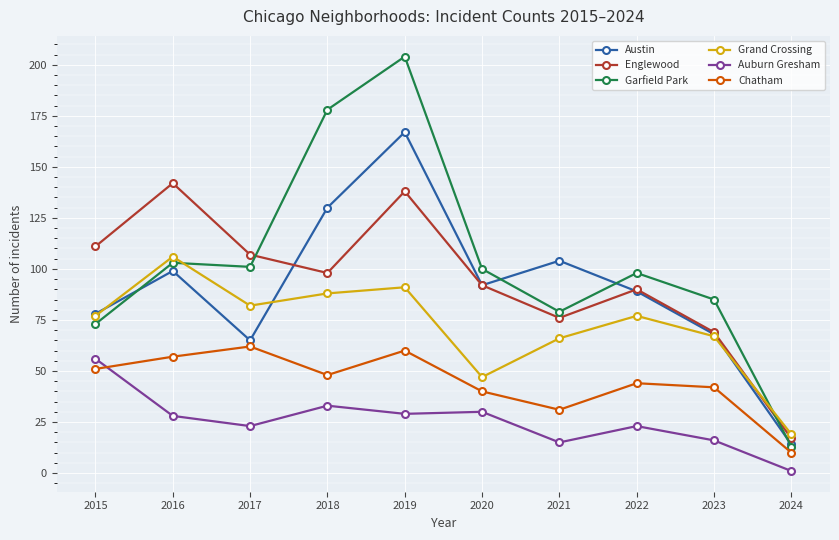

Which category has the highest value in the Austin series?

2019